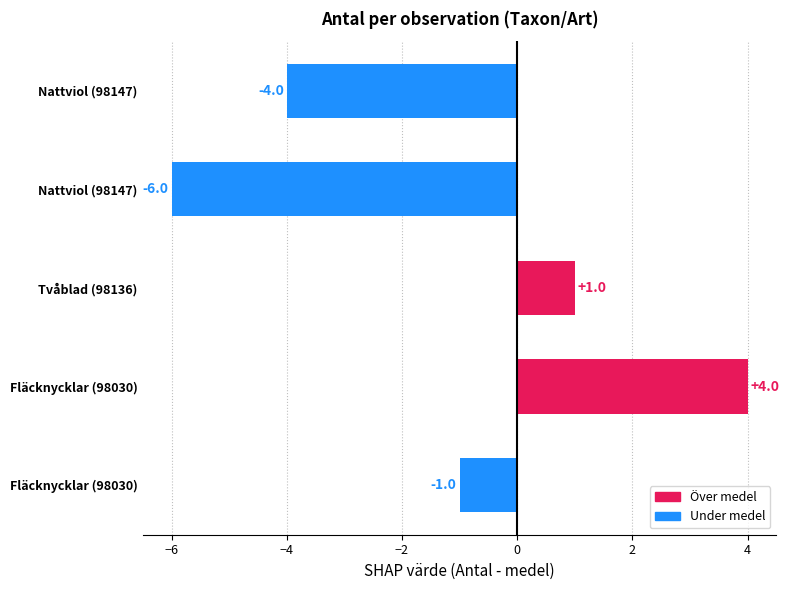

What is the difference between the maximum and minimum values?

10